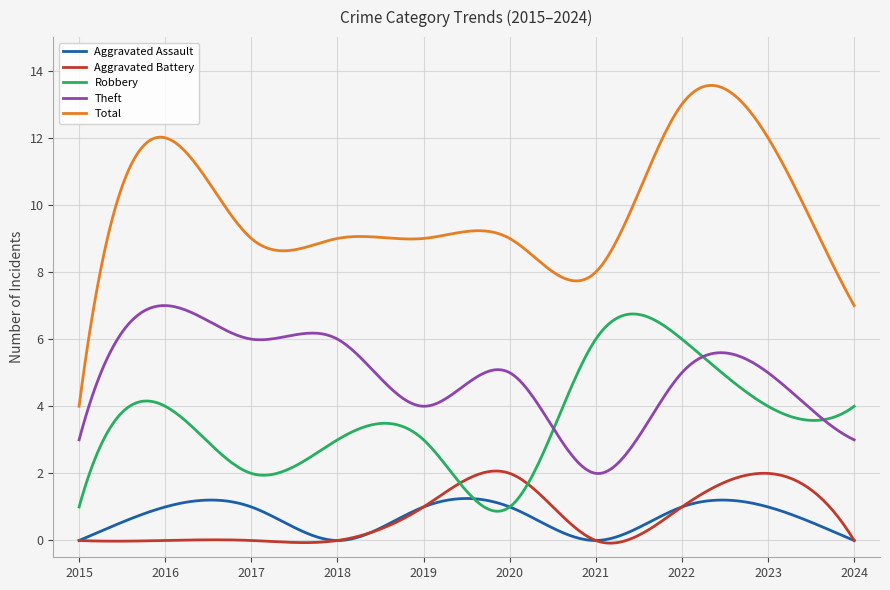

True or false: Aggravated Assault and Theft intersect in this chart.

False